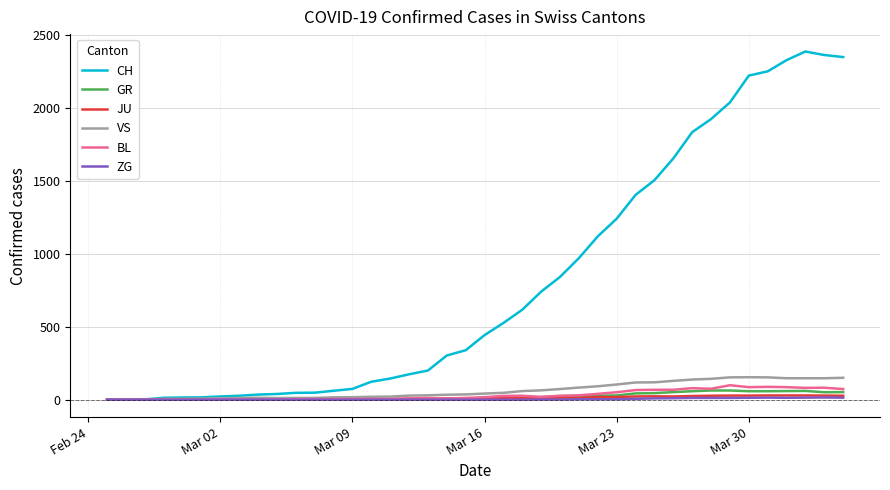

Which series has the largest total across all categories?

CH